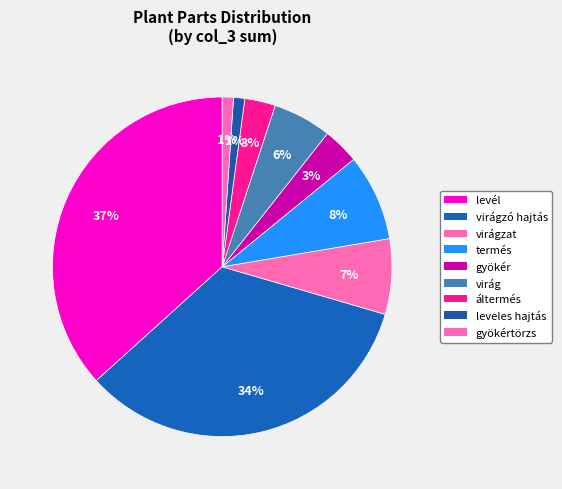

How many slices are in this pie chart?

9